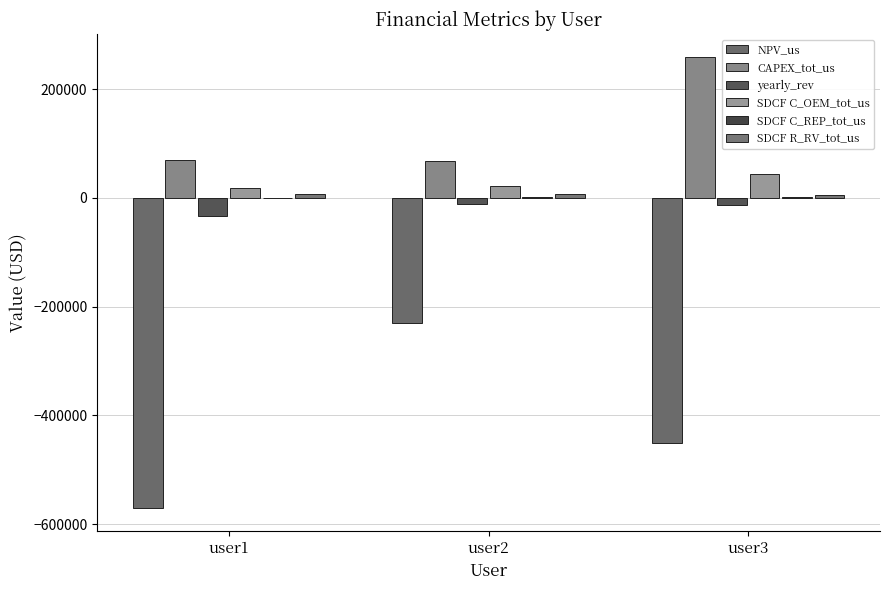

Reading left to right, extract all data points from this chart.

NPV_us: user1=-570716.9	user2=-229654.2	user3=-451303.9
CAPEX_tot_us: user1=69355.9	user2=67340.6	user3=259791.1
yearly_rev: user1=-32989.1	user2=-10715.2	user3=-12566.9
SDCF C_OEM_tot_us: user1=18208.9	user2=21177.8	user3=43451.1
SDCF C_REP_tot_us: user1=0.0	user2=1352.5	user3=2067.8
SDCF R_RV_tot_us: user1=7680.1	user2=7727.8	user3=4772.0